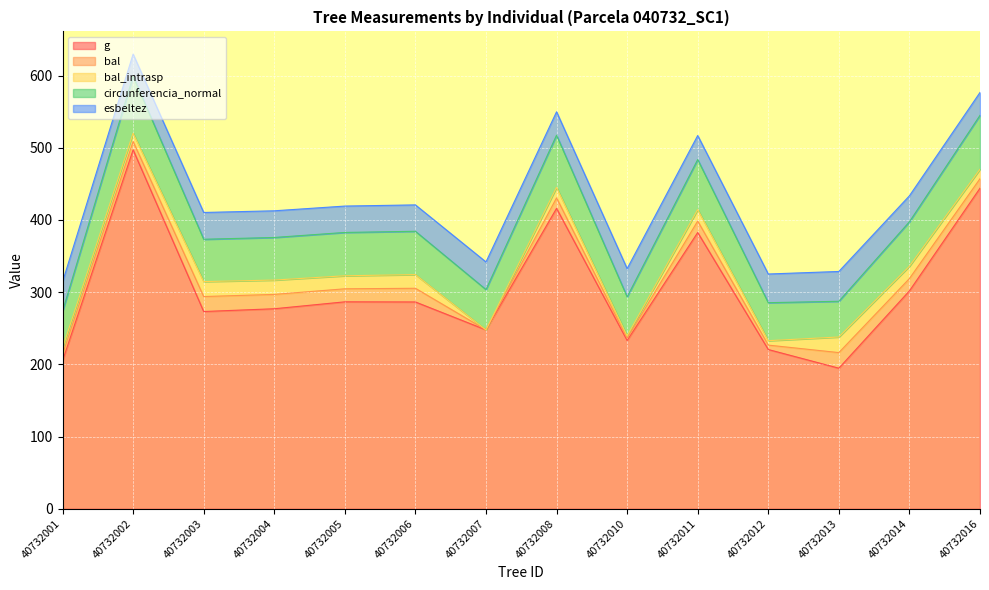

Does the chart display data point markers on the line(s)?

No